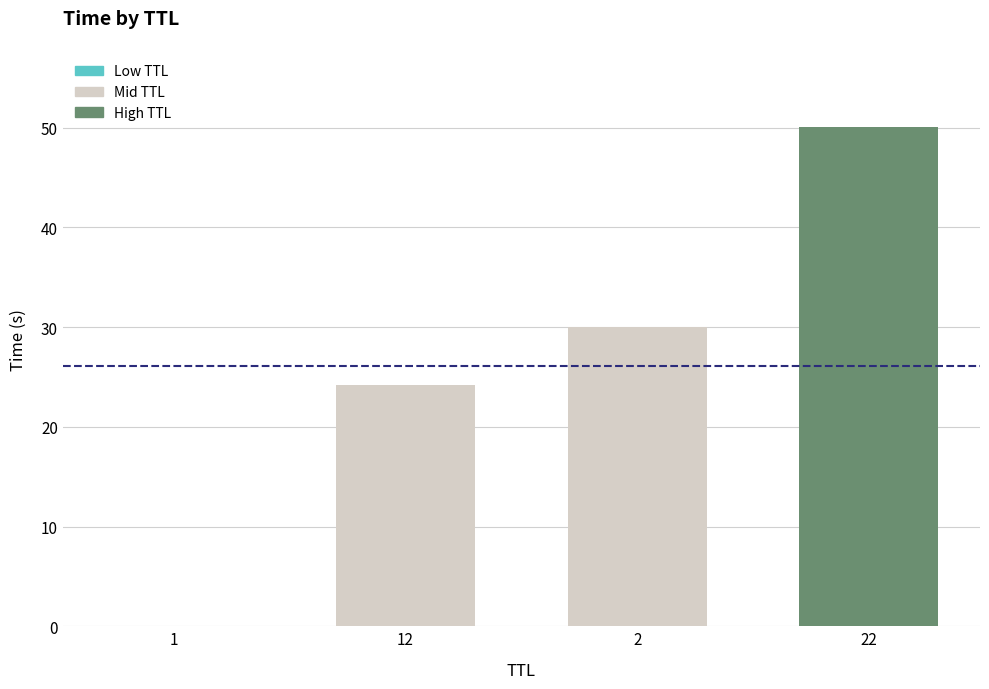

Between 22 and 2, which is larger?

22